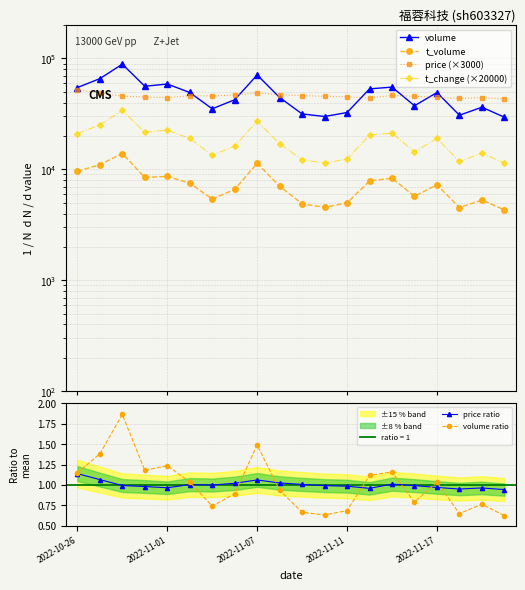

How many interior local valleys does the volume ratio series have?

5